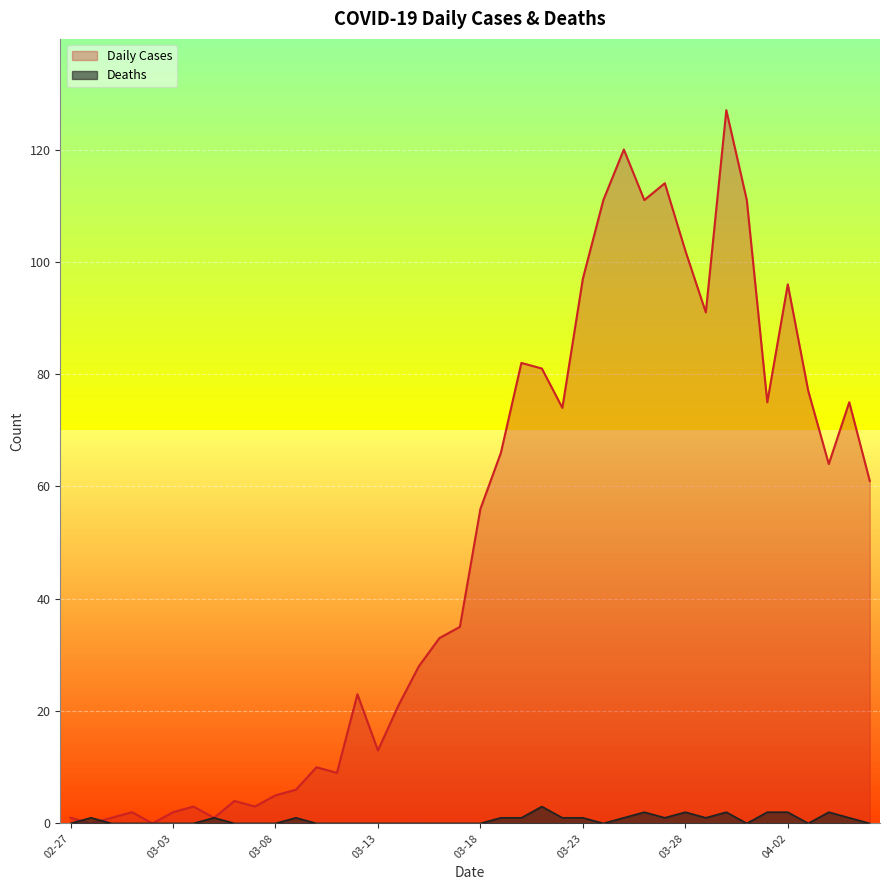

Count the number of data series in this chart.

2